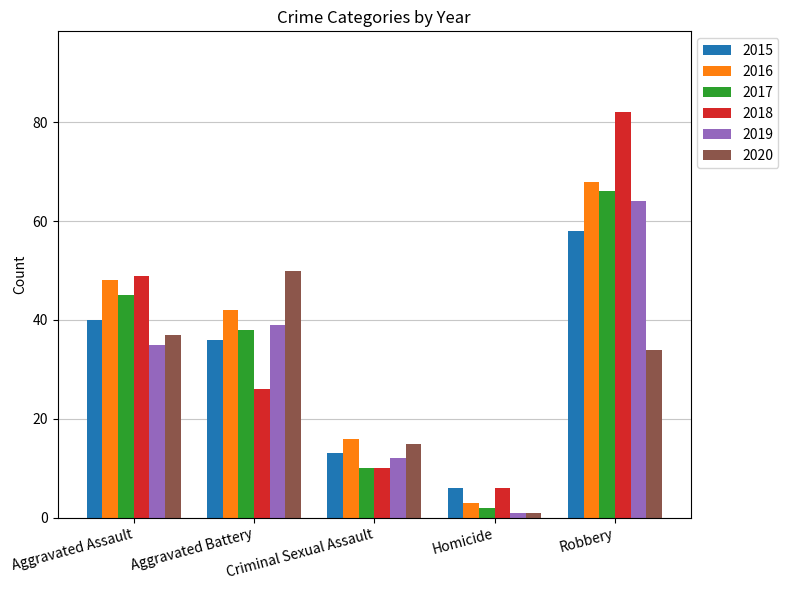

Are the bars grouped side by side (vs. stacked)?

Yes